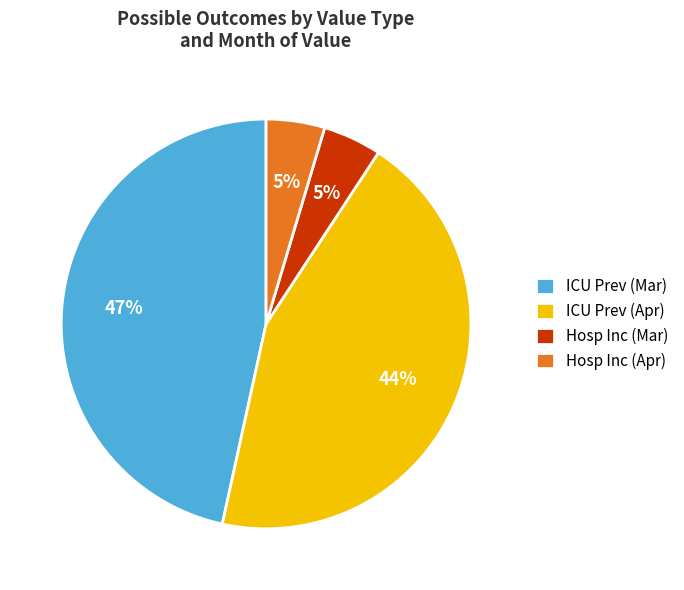

To the nearest percent, what portion does Hosp Inc (Mar) represent?

5%